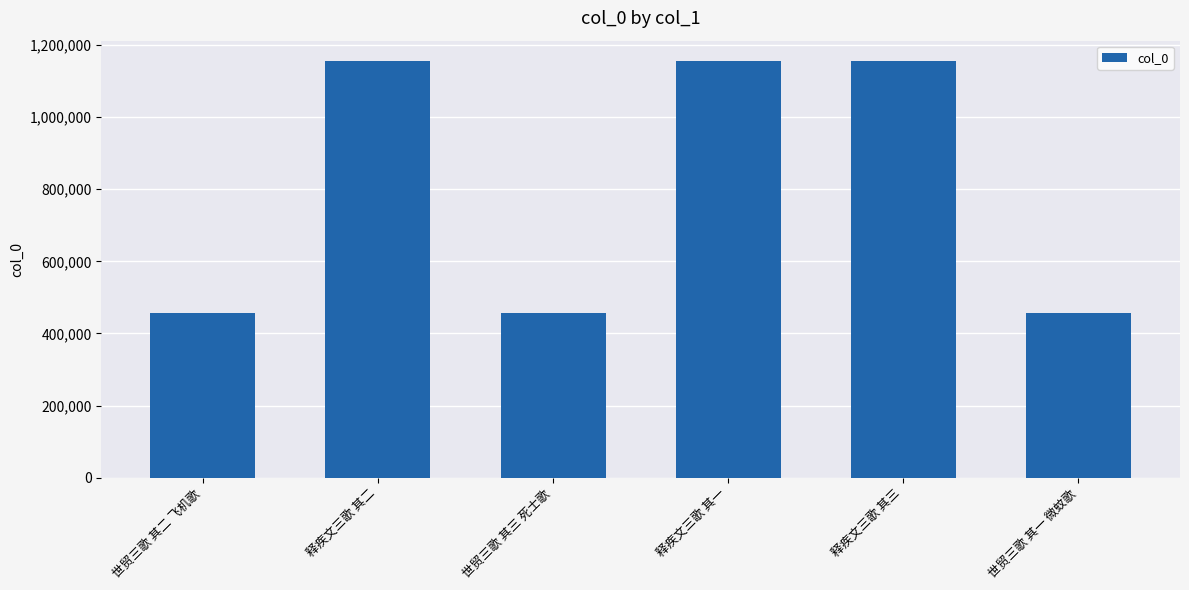

How many distinct data groups are displayed?

1